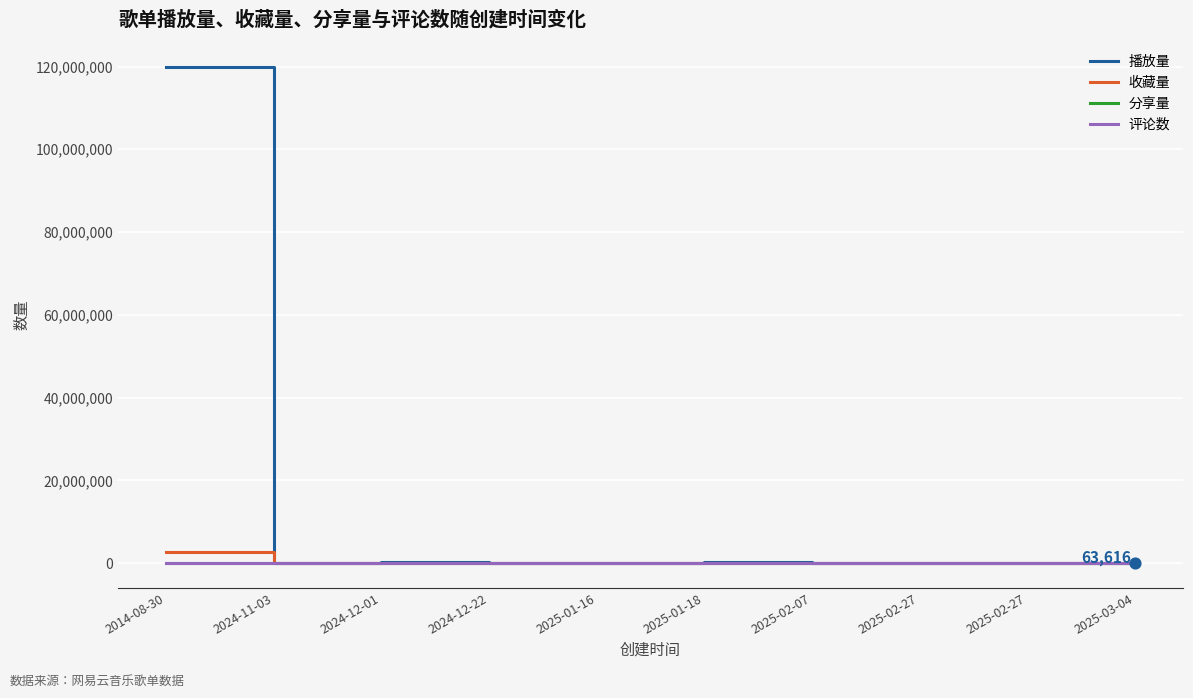

Is the value of 播放量 at 2024-12-01 greater than the value of 评论数 at 2025-02-07?

Yes